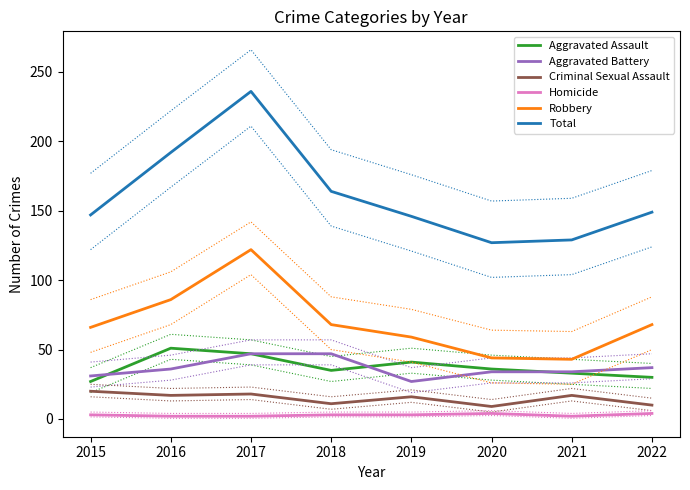

True or false: Total and Homicide intersect in this chart.

False